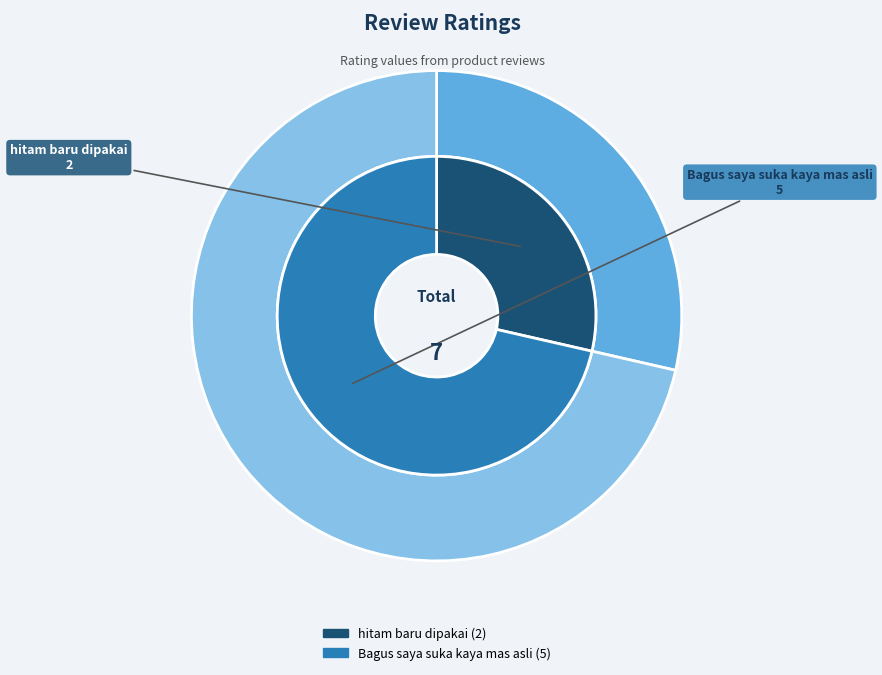

Approximately how many times larger is the value at hitam baru dipakai compared to Bagus saya suka kaya mas asli?

0.4